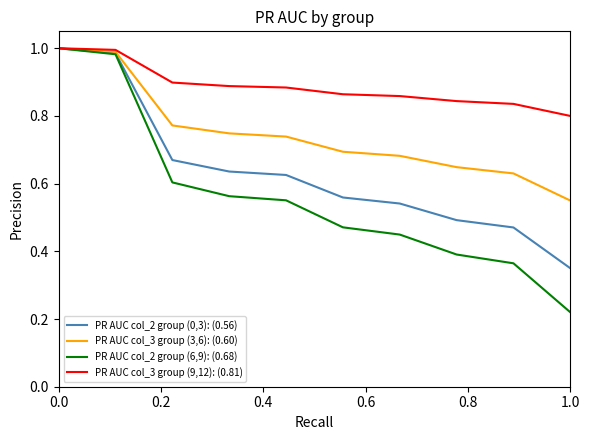

Which series has the largest total across all categories?

PR AUC col_3 group (9,12): (0.81)